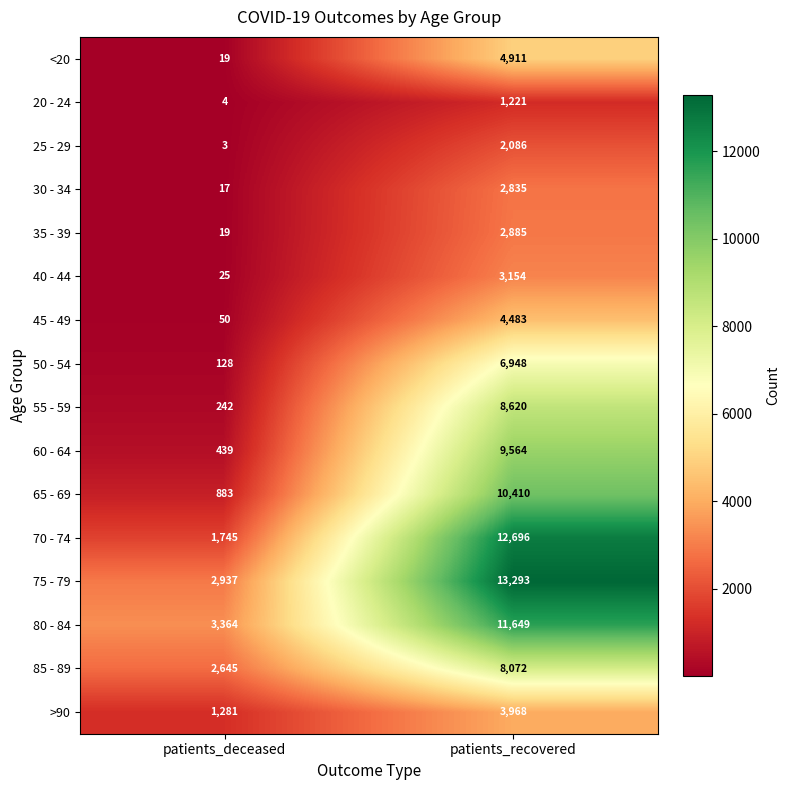

Rank the categories by >90 value from highest to lowest.

patients_recovered, patients_deceased